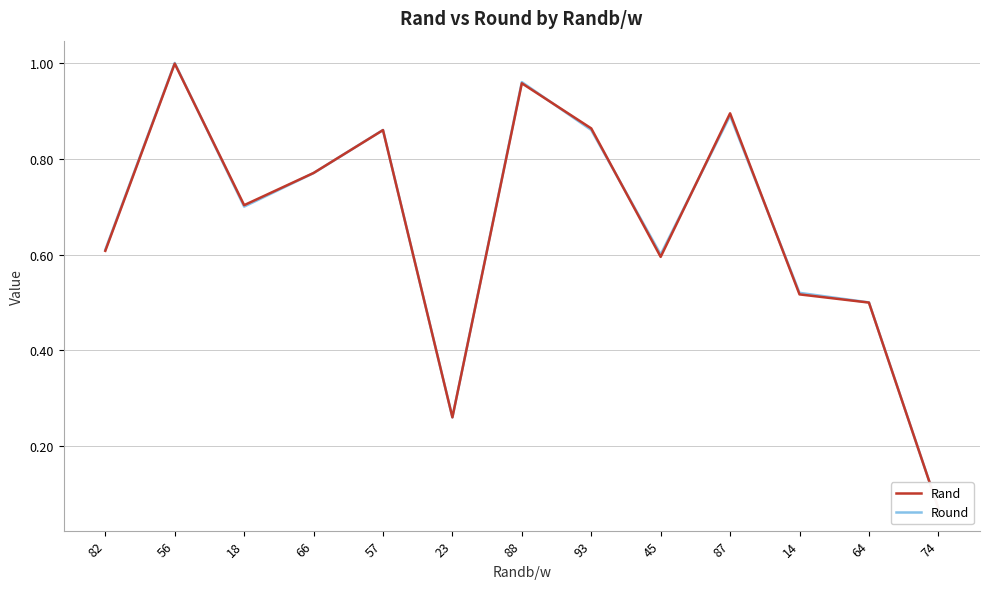

At how many categories does at least one series exceed 0?

13